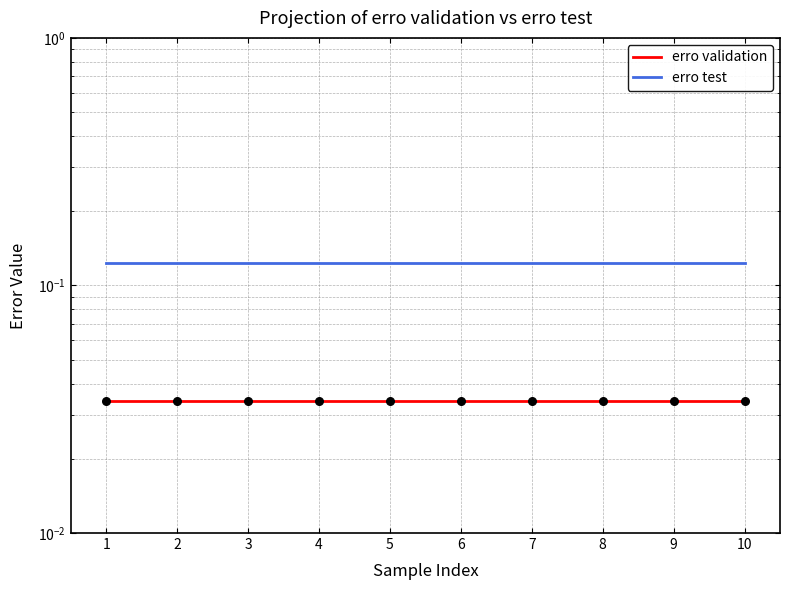

What are all the series names shown in the legend?

erro validation, erro test